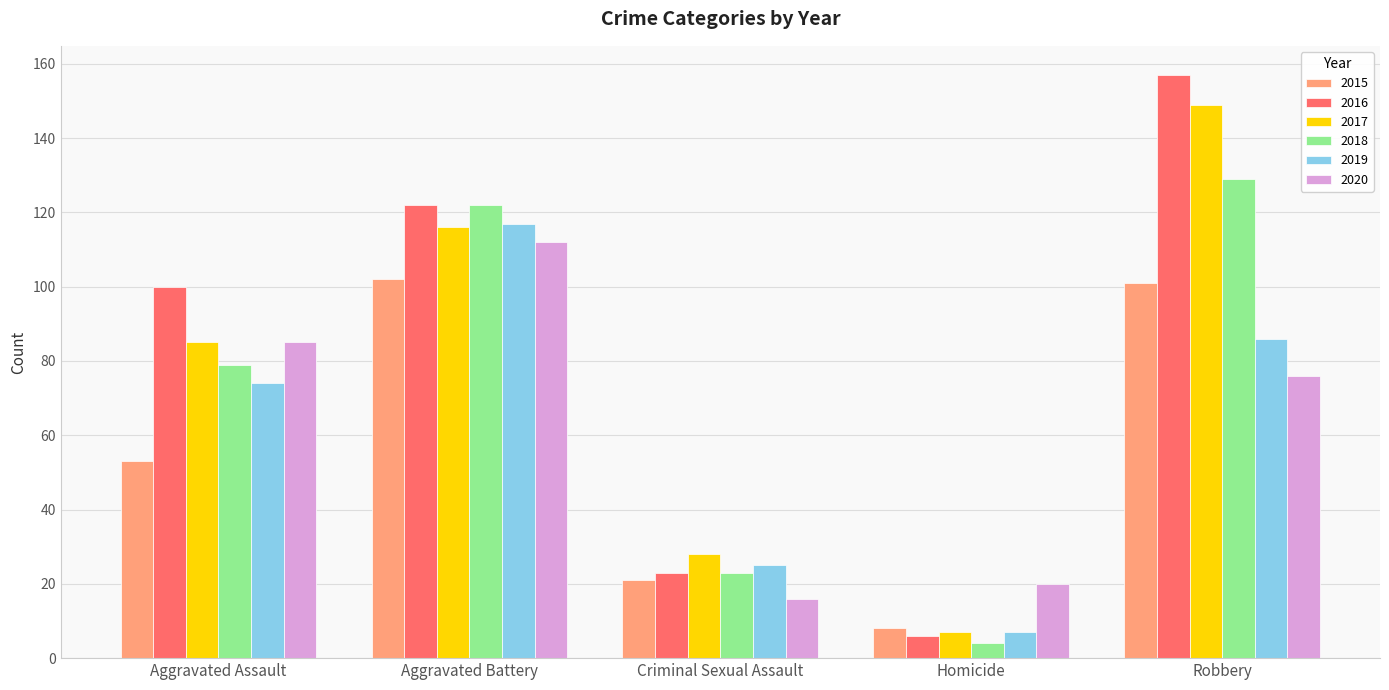

List the series in order of their peak value, lowest first.

2015, 2020, 2019, 2018, 2017, 2016